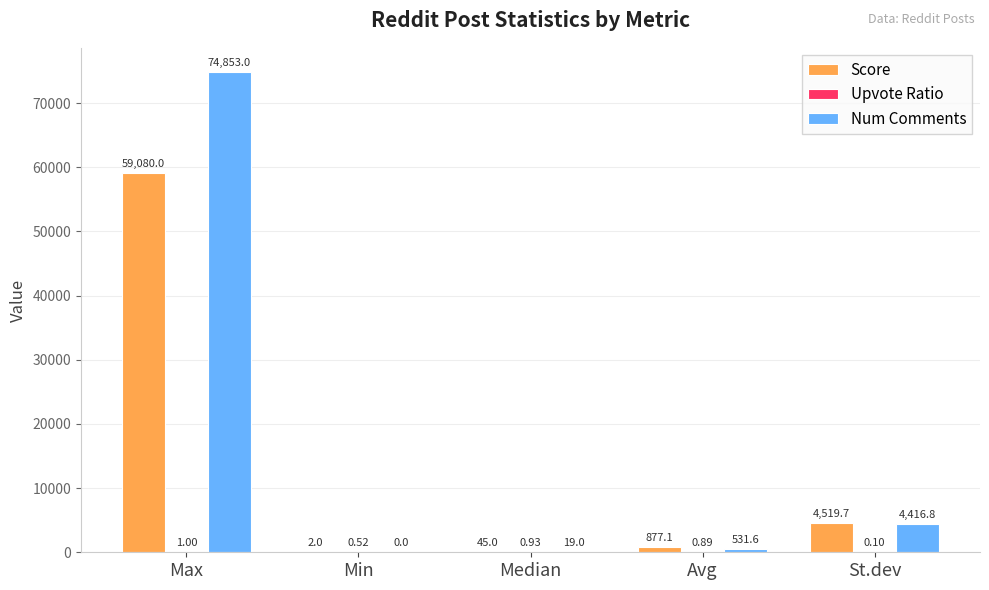

Between Min and Avg, which series saw the biggest shift?

Score